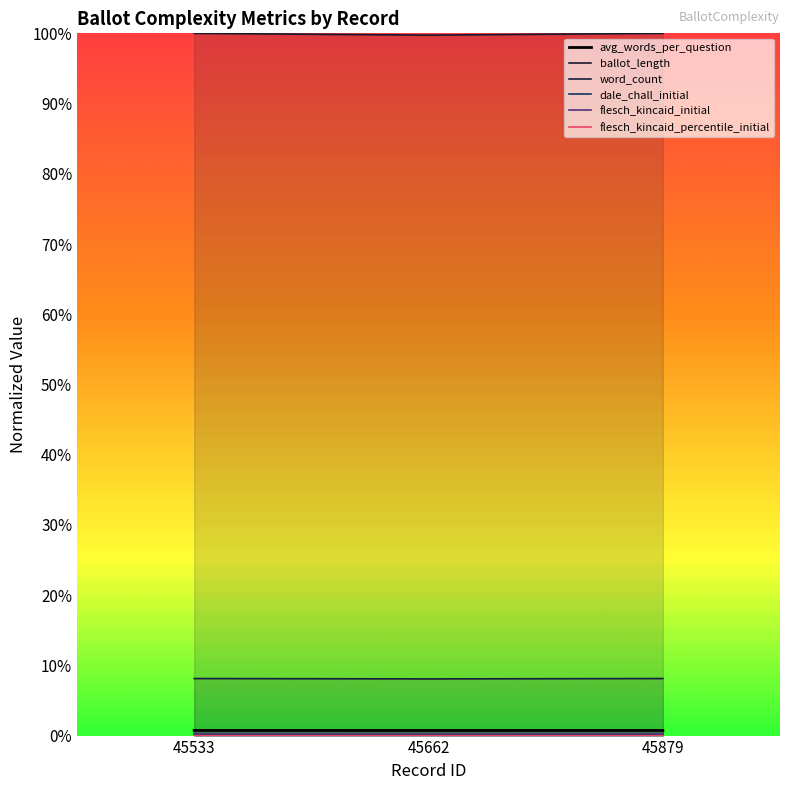

Which series has the widest spread of values?

word_count